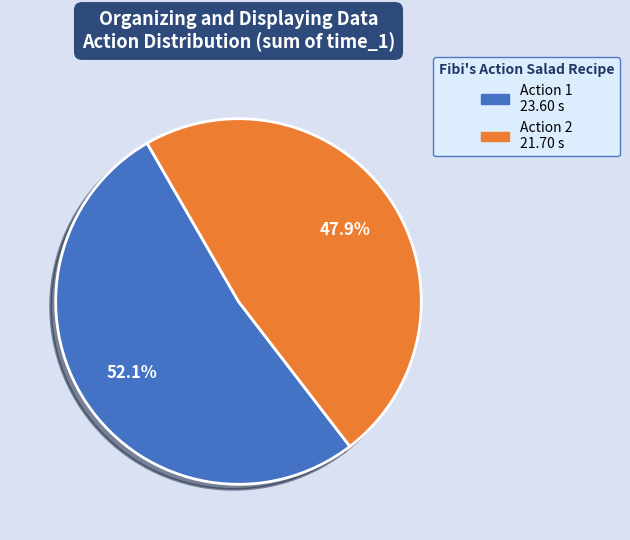

Is there any slice that represents more than half of the pie?

Yes